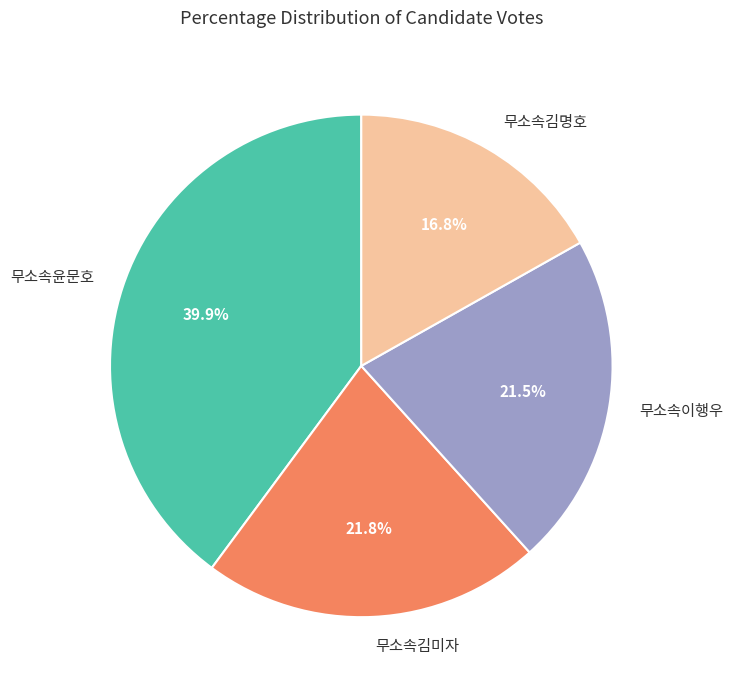

What is the largest slice in the pie chart?

무소속윤문호